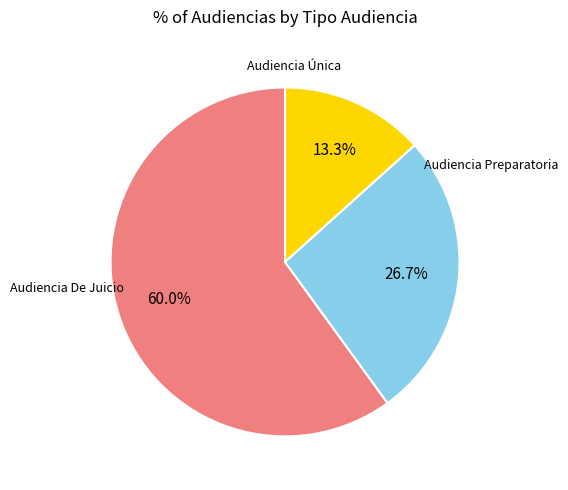

Is there a majority slice in this chart?

Yes